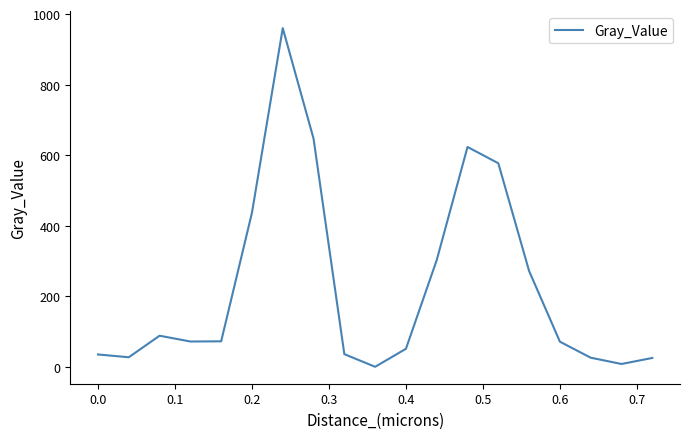

How many lines are shown in the chart?

1